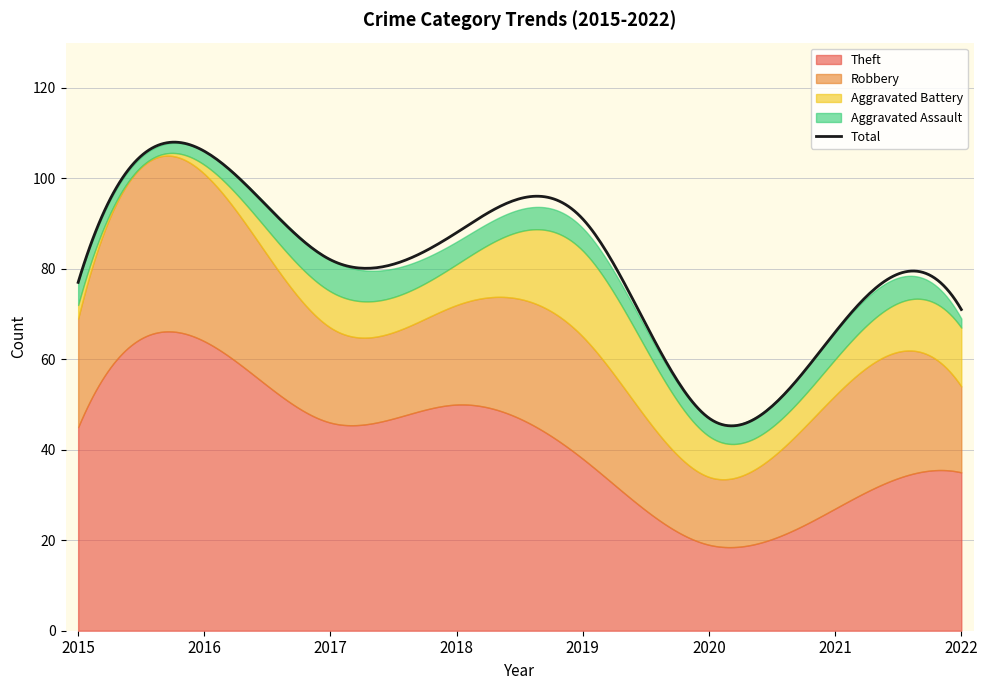

Is it true that Aggravated Assault equals 6 at 2021?

True